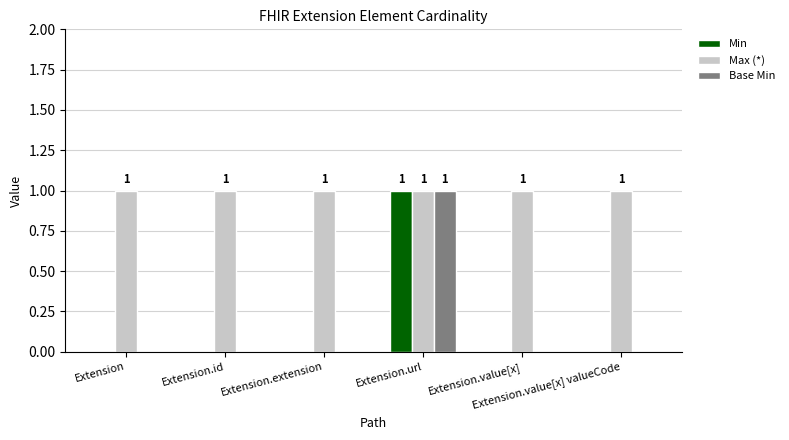

What is the sum of all Max (*) values?

6